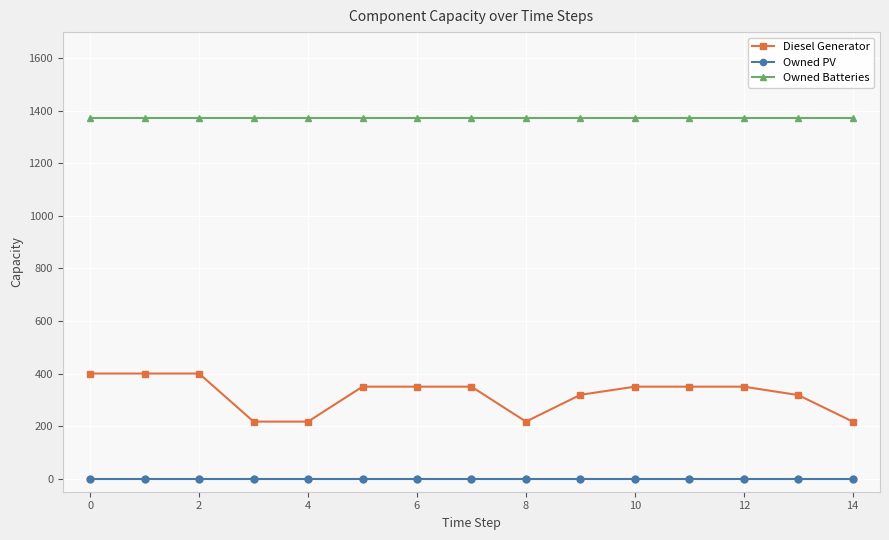

Is this an area chart (filled region under the line)?

No